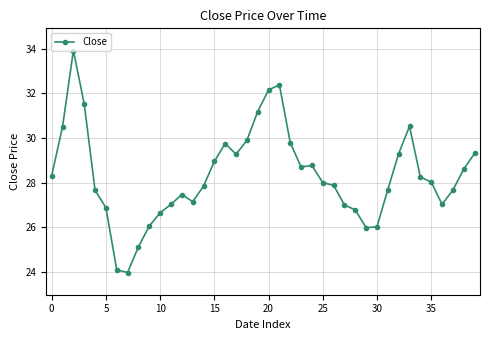

True or false: there are more than 0 points higher than both neighbors.

True